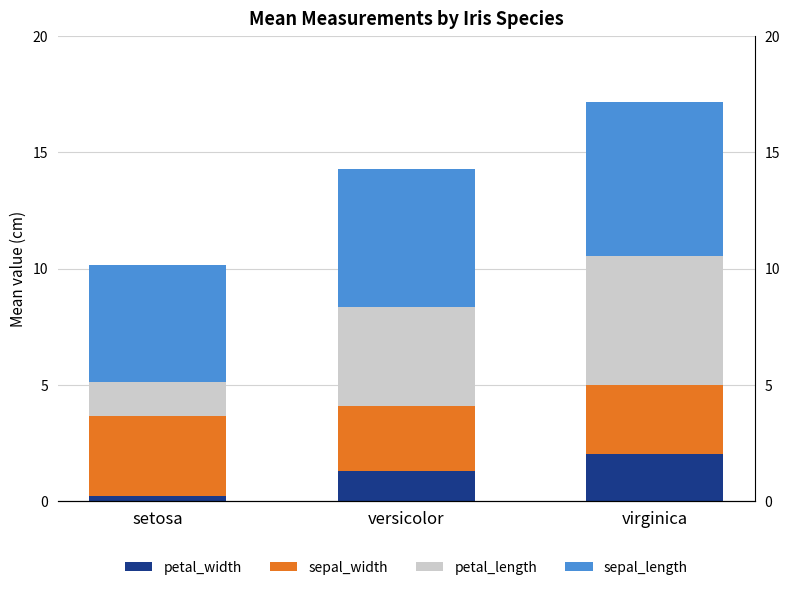

What is the value of the petal_length bar at the 1st from the left?

1.5